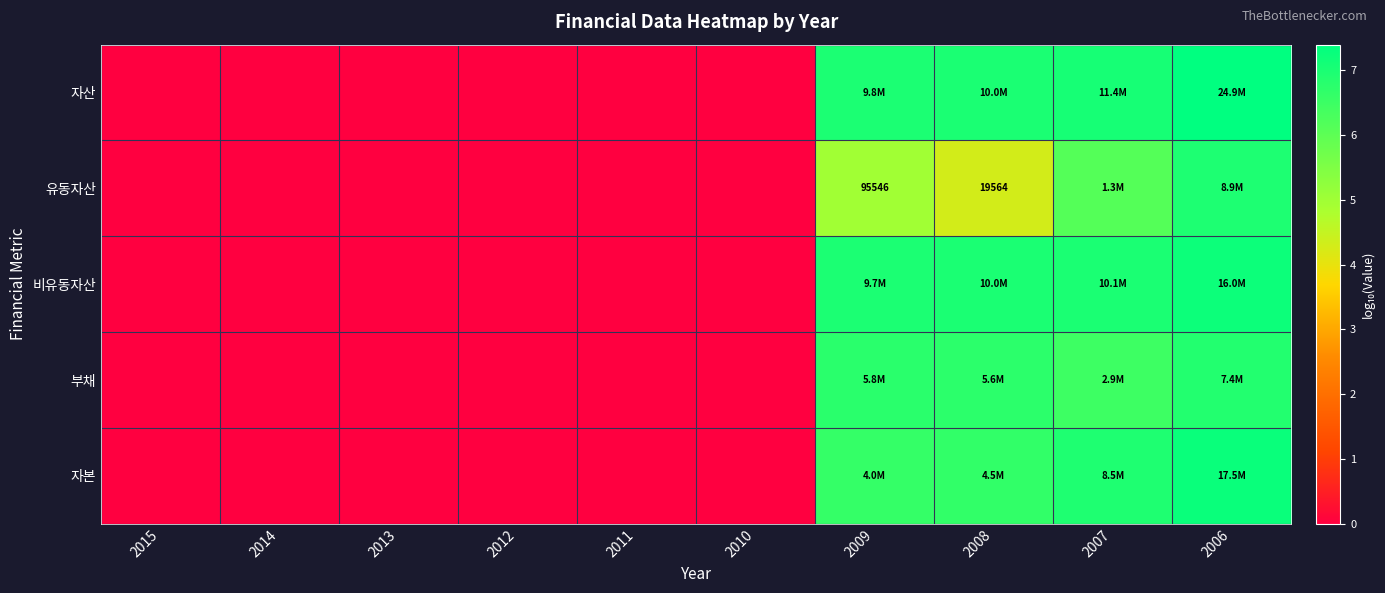

What is the difference between the second highest and minimum values in the 자본 series?

6.9